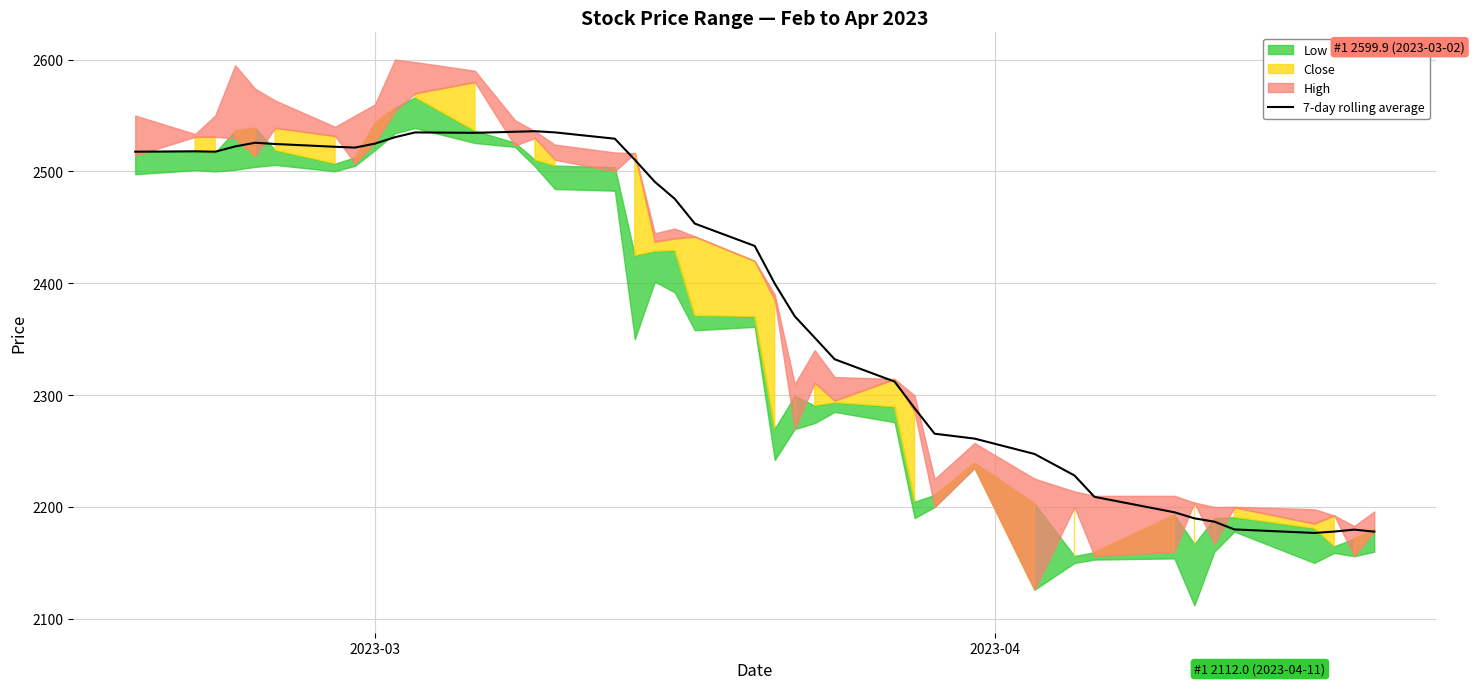

What is the highest value of the 7-day rolling average series?

2536.0